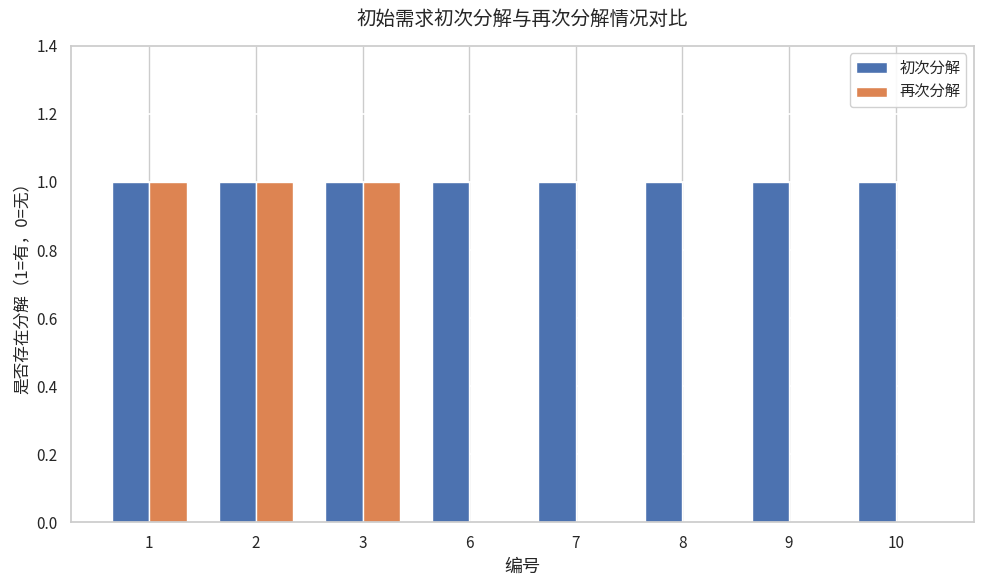

Are the bars grouped side by side (vs. stacked)?

Yes